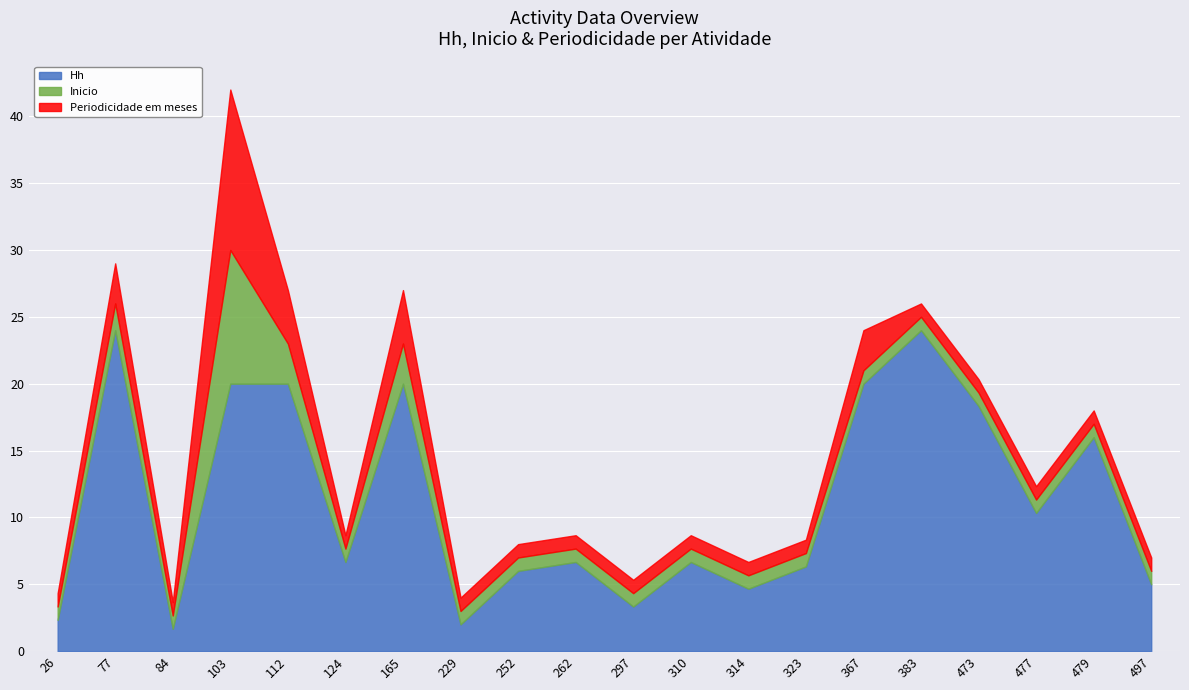

What is the minimum value for Hh?

1.7